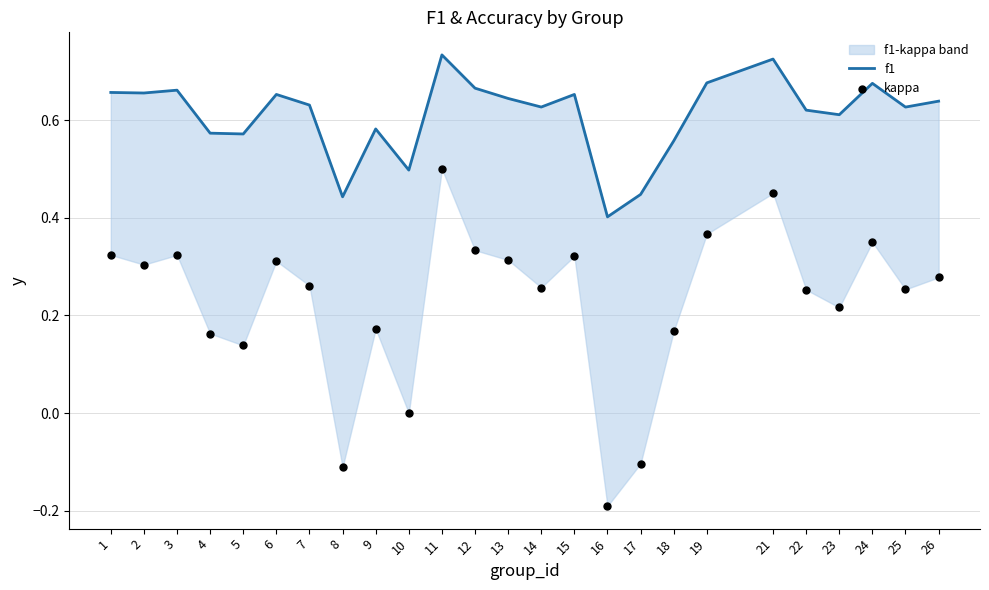

What is the total value across all series at 15?

1.0